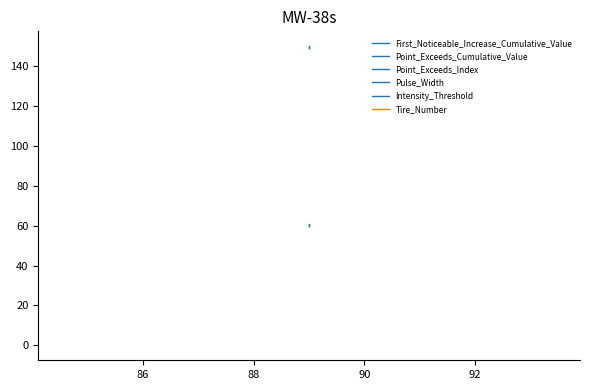

Does the chart display data point markers on the line(s)?

No